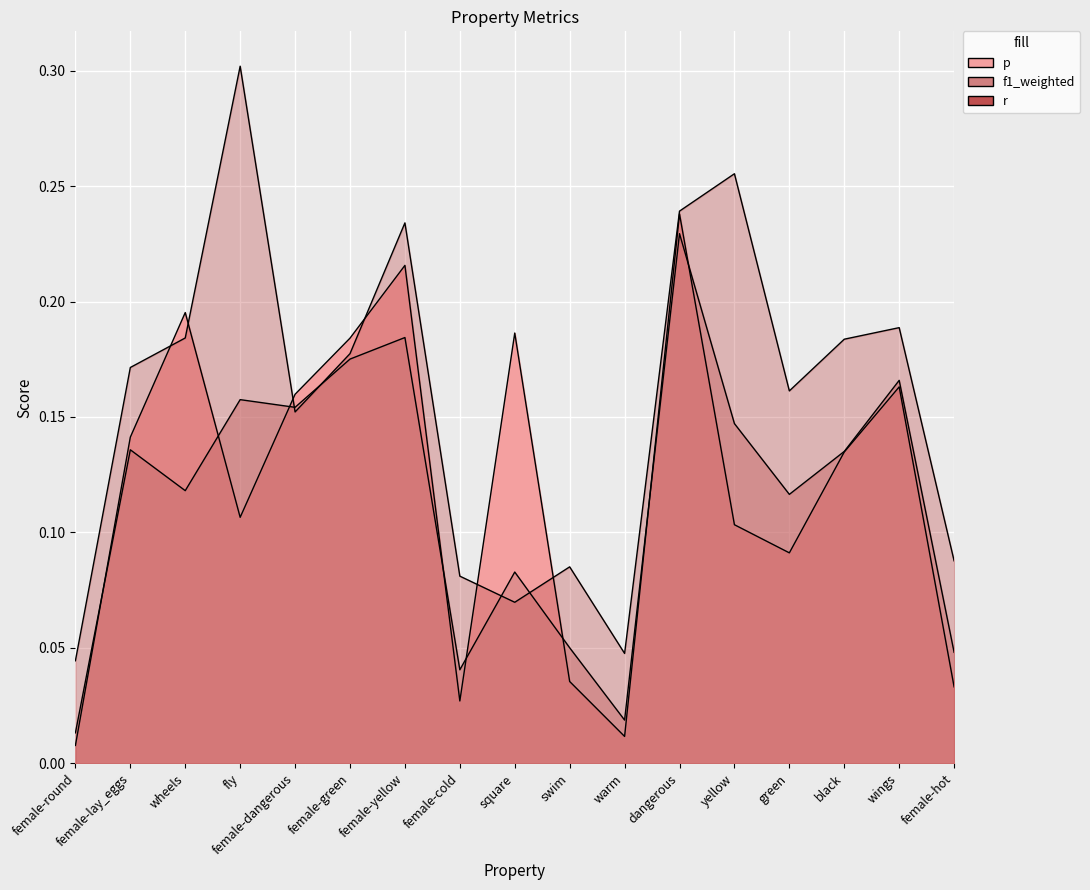

What position from the right is swim?

8